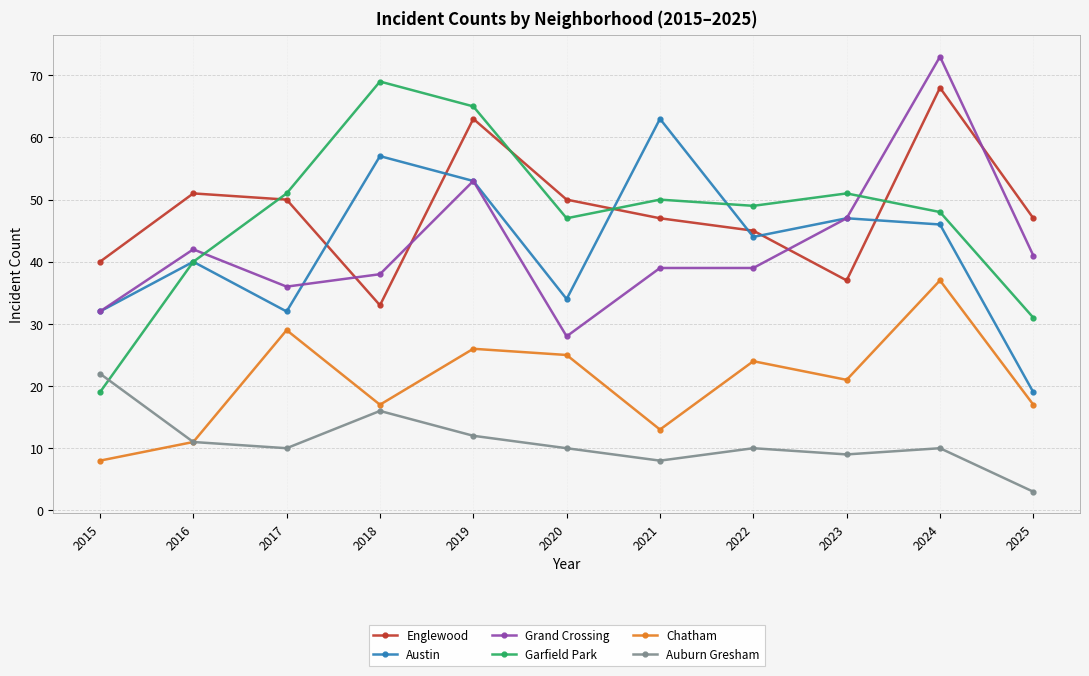

Which series has the largest range (max minus min)?

Garfield Park